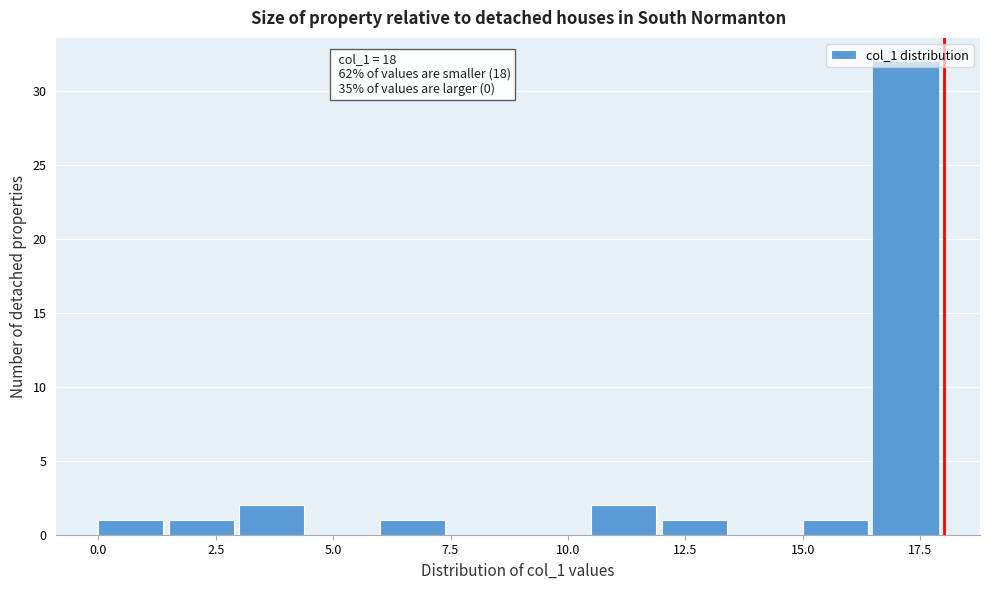

Read against the x-axis, roughly where is the centre of the tallest bar?

17.0